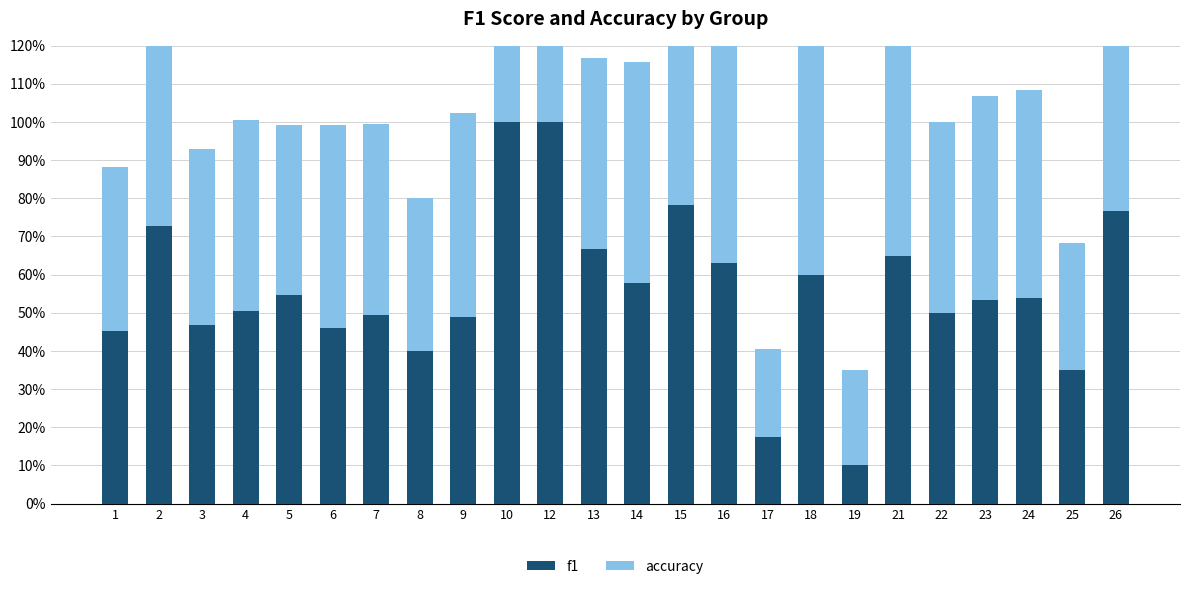

List the series in order of their overall mean, highest first.

accuracy, f1